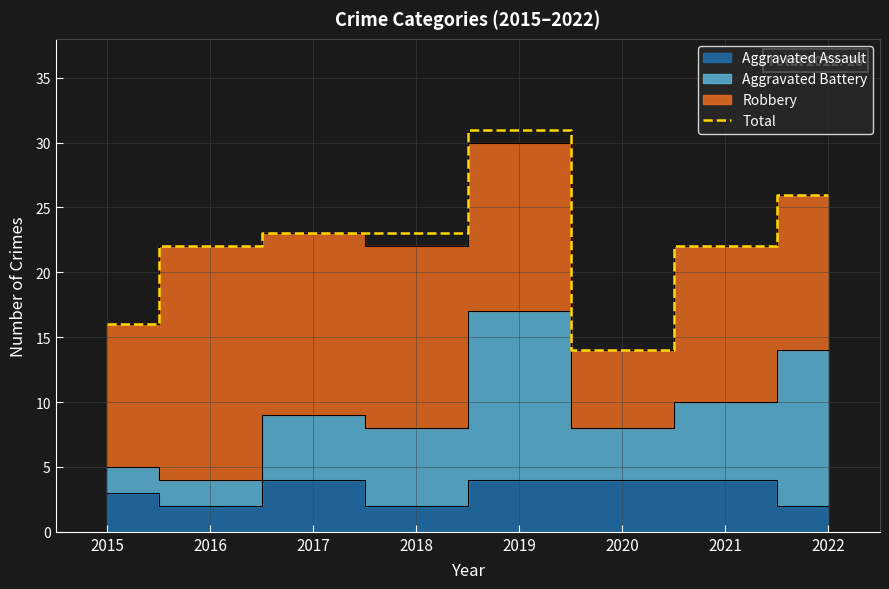

Which has a higher value, 2022 or 2017?

2022